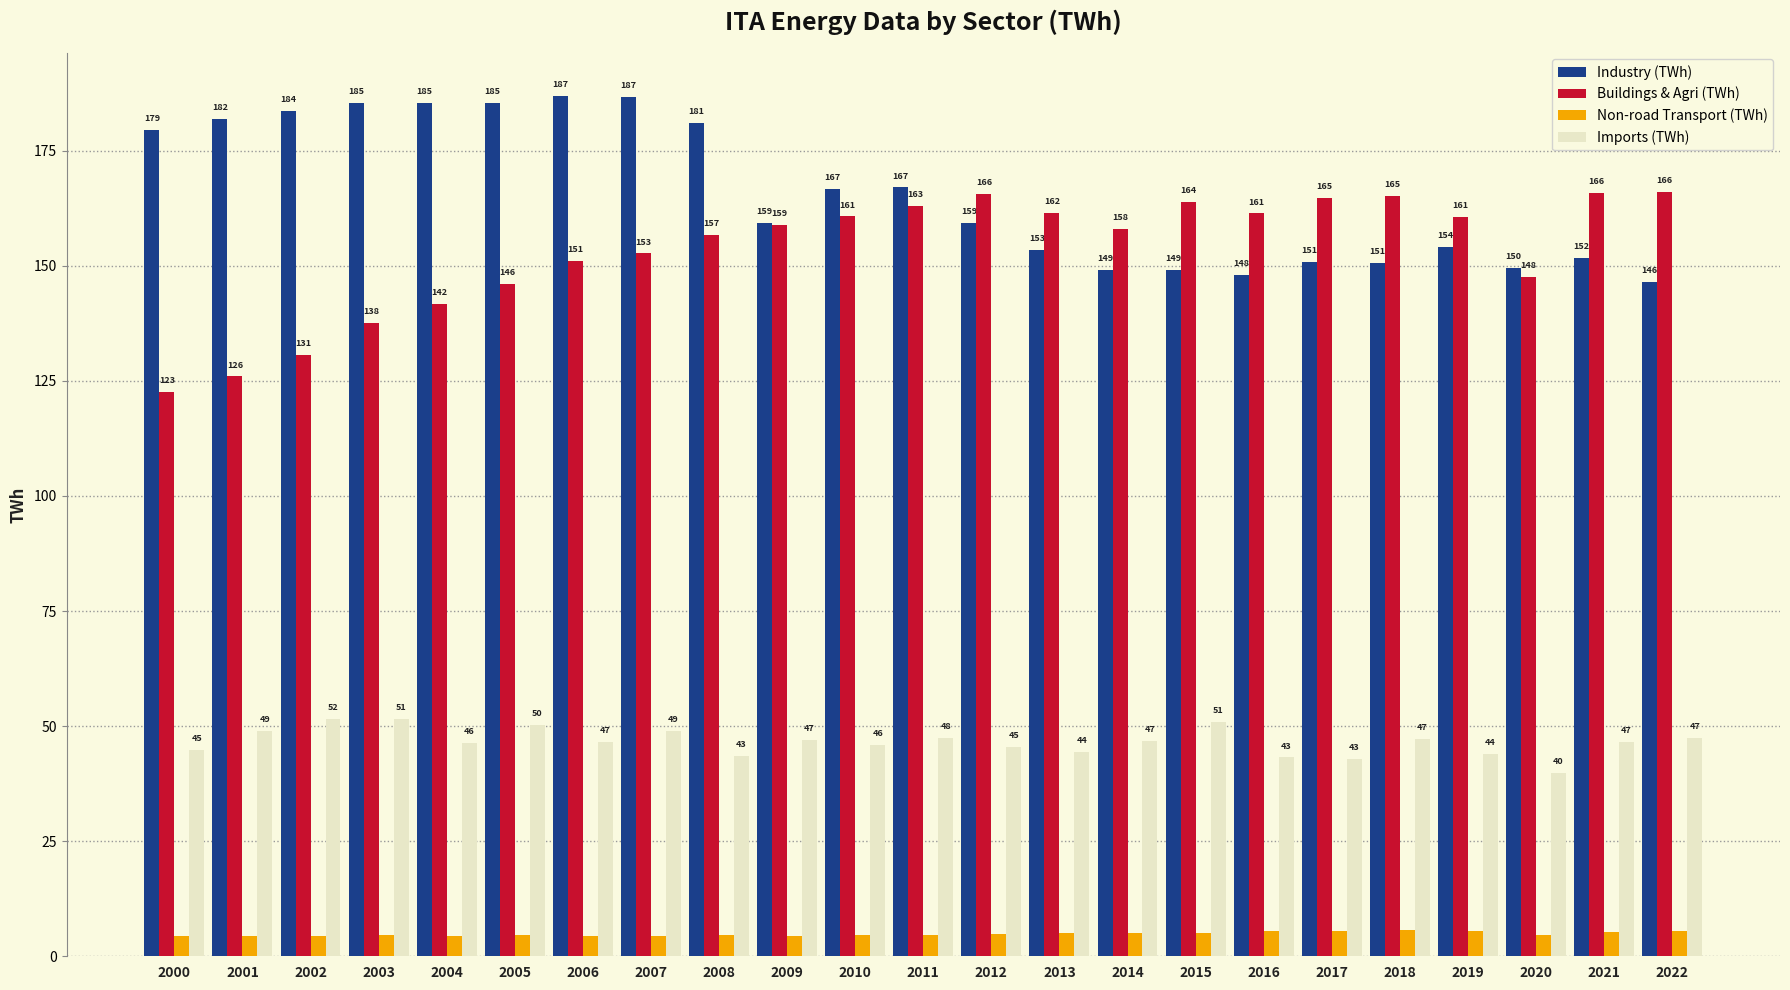

How many data points does each series have?

23